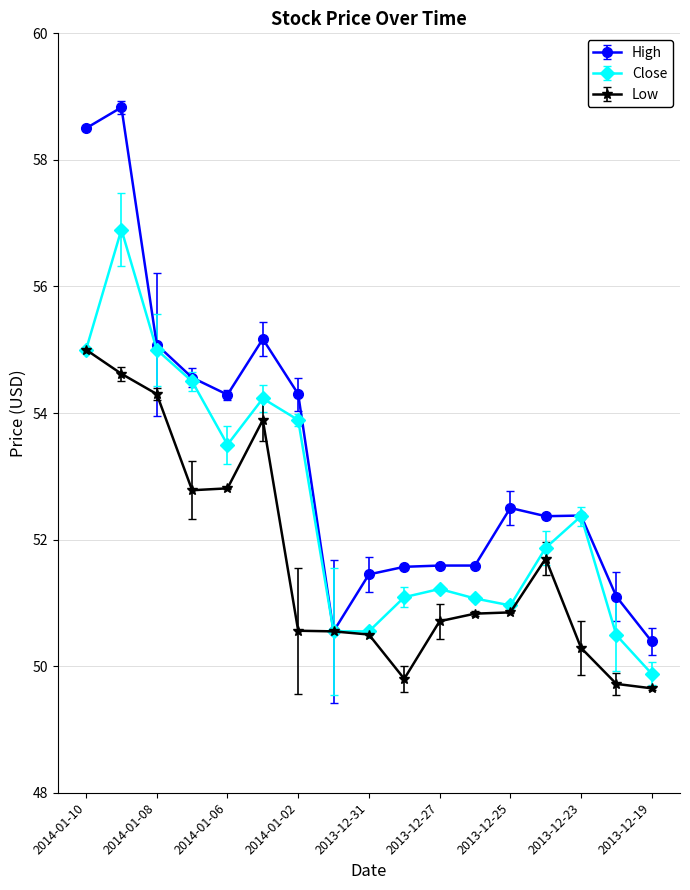

Rank the series by their average value, from lowest to highest.

Low, Close, High